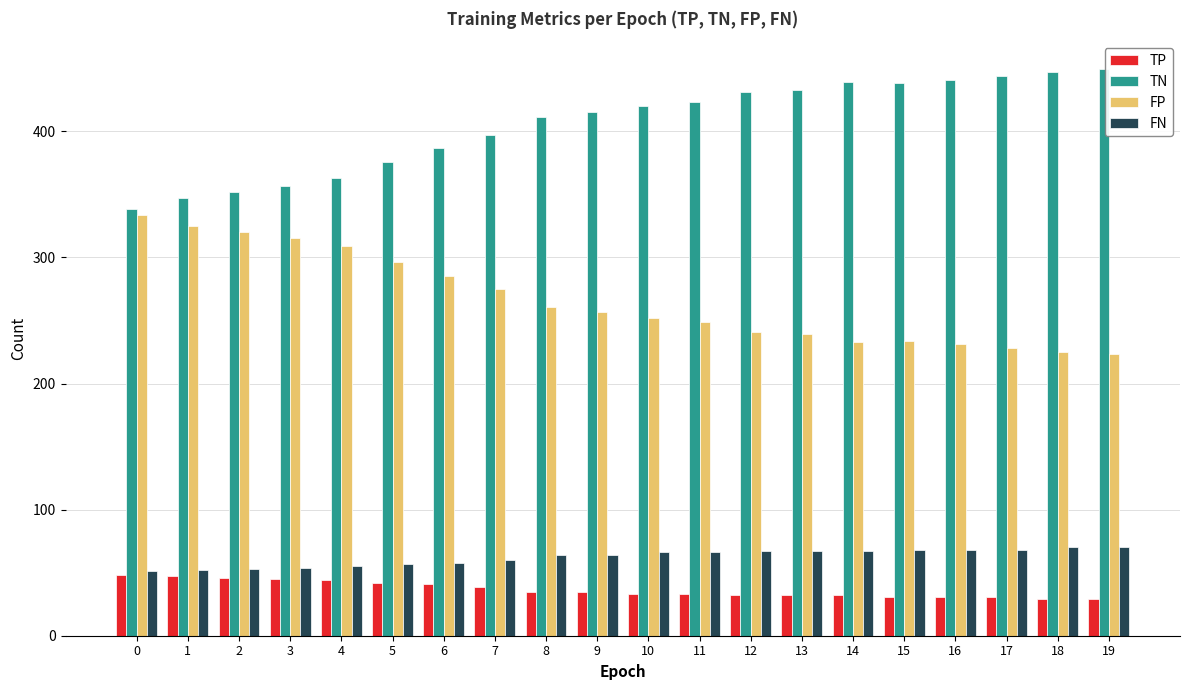

How many distinct data groups are displayed?

4